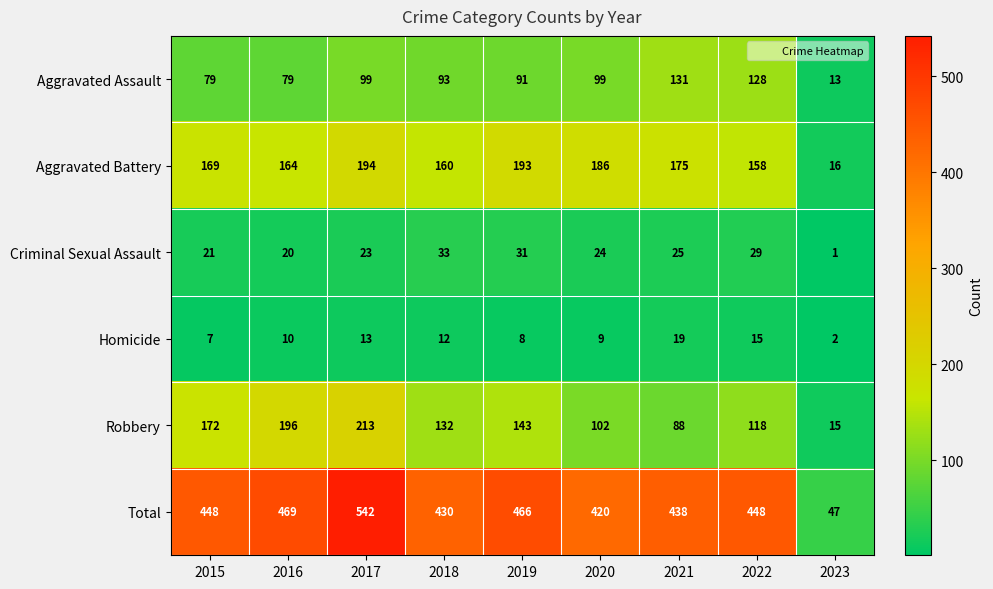

Where is Robbery nearest to the value 114?

2022